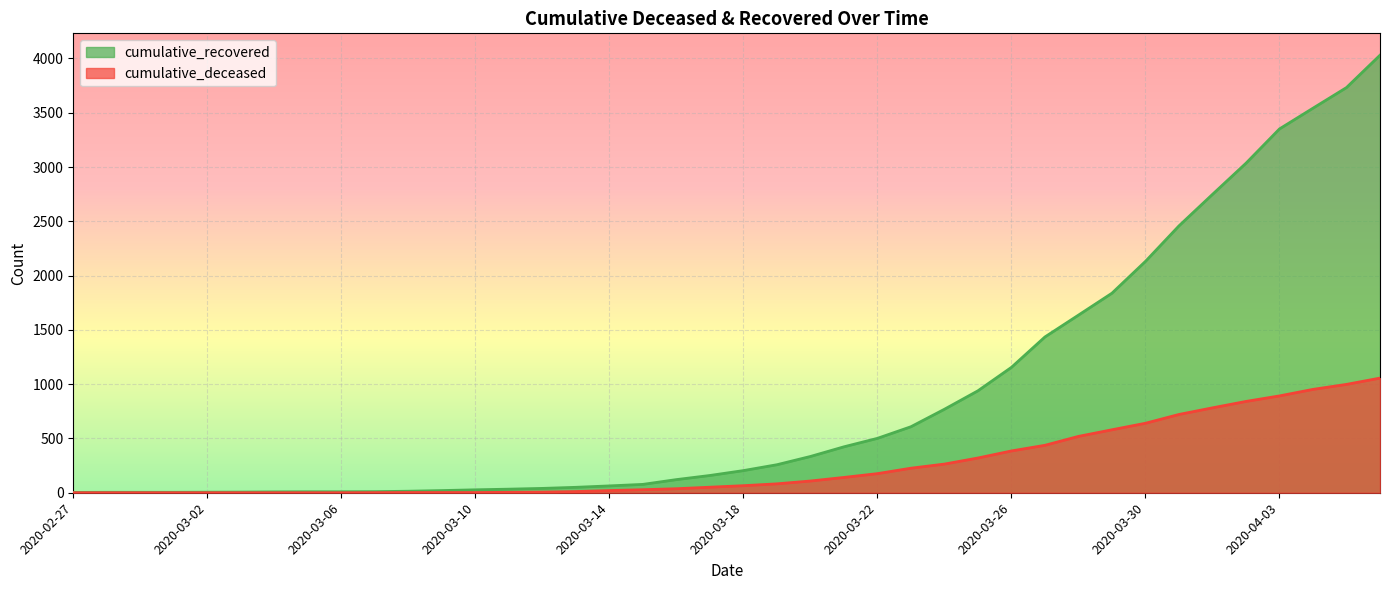

What is the maximum value for cumulative_deceased?

1056